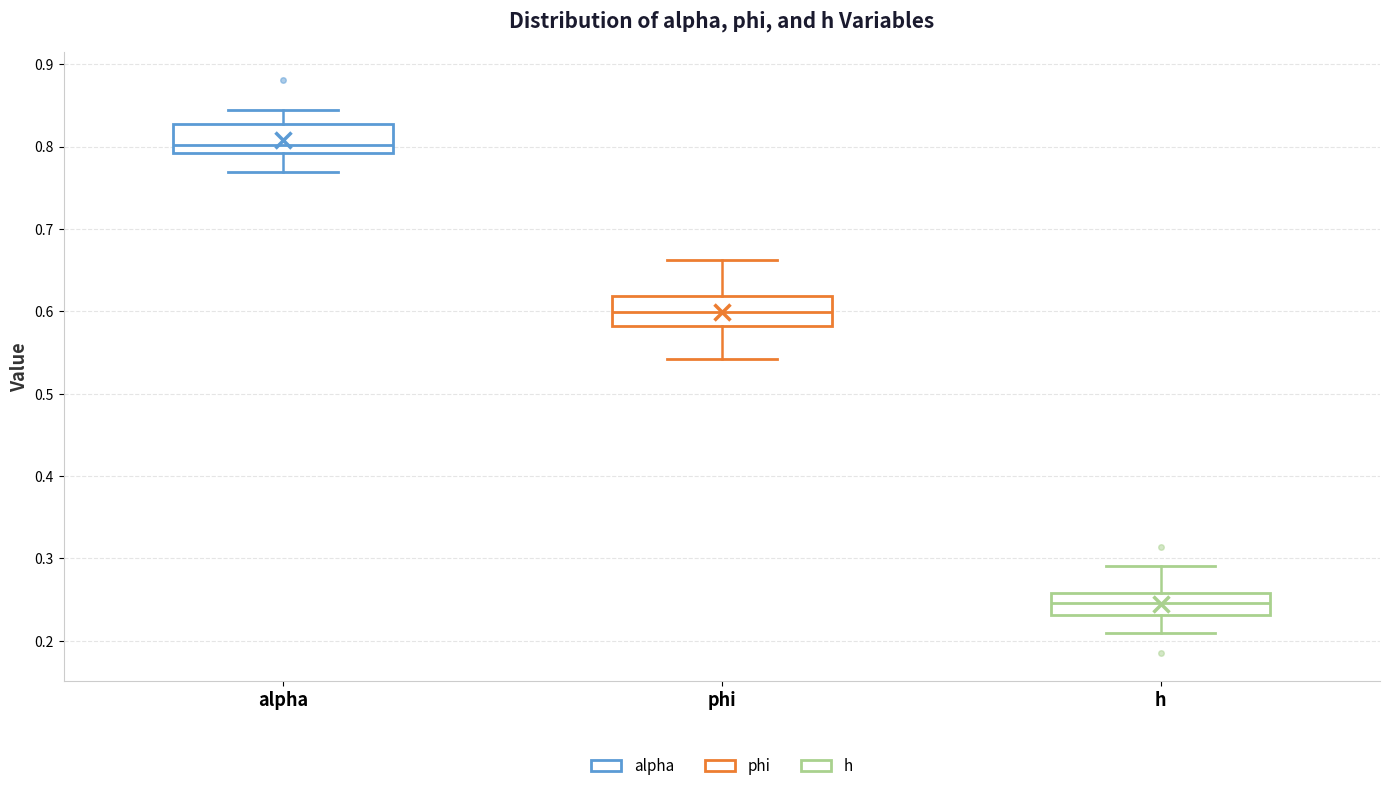

Reading left to right, read every box against the y-axis: the position of its median line, the range the box covers, and the ends of its whiskers. The values are not printed on the chart, so give them approximately, as read against the axis.

alpha: median 0.80, box 0.79 to 0.83, whiskers 0.77 to 0.84
phi: median 0.60, box 0.58 to 0.62, whiskers 0.54 to 0.66
h: median 0.25, box 0.23 to 0.26, whiskers 0.21 to 0.29